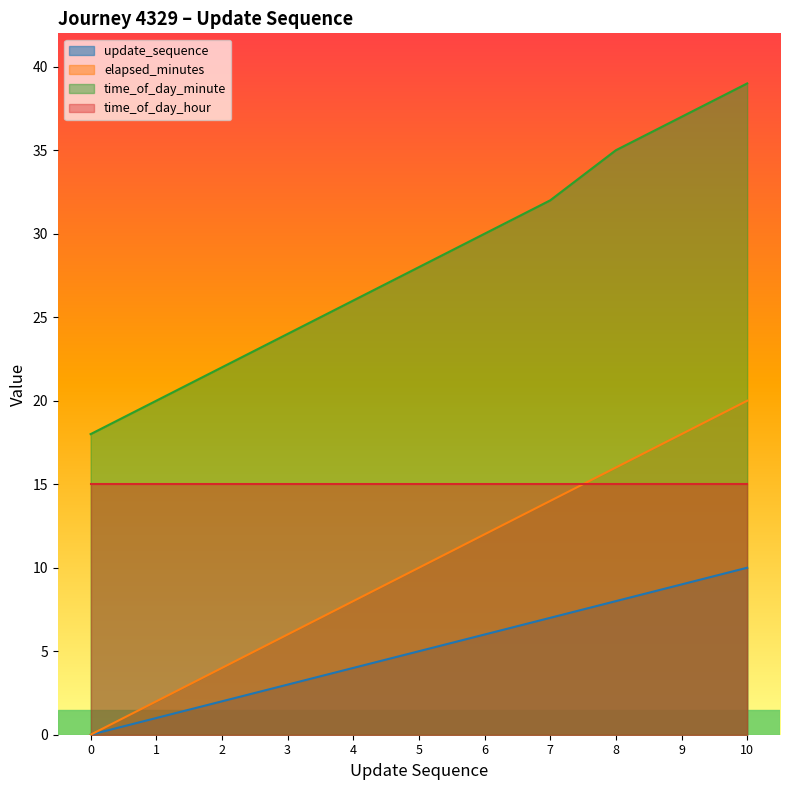

True or false: update_sequence and elapsed_minutes cross at least once.

False